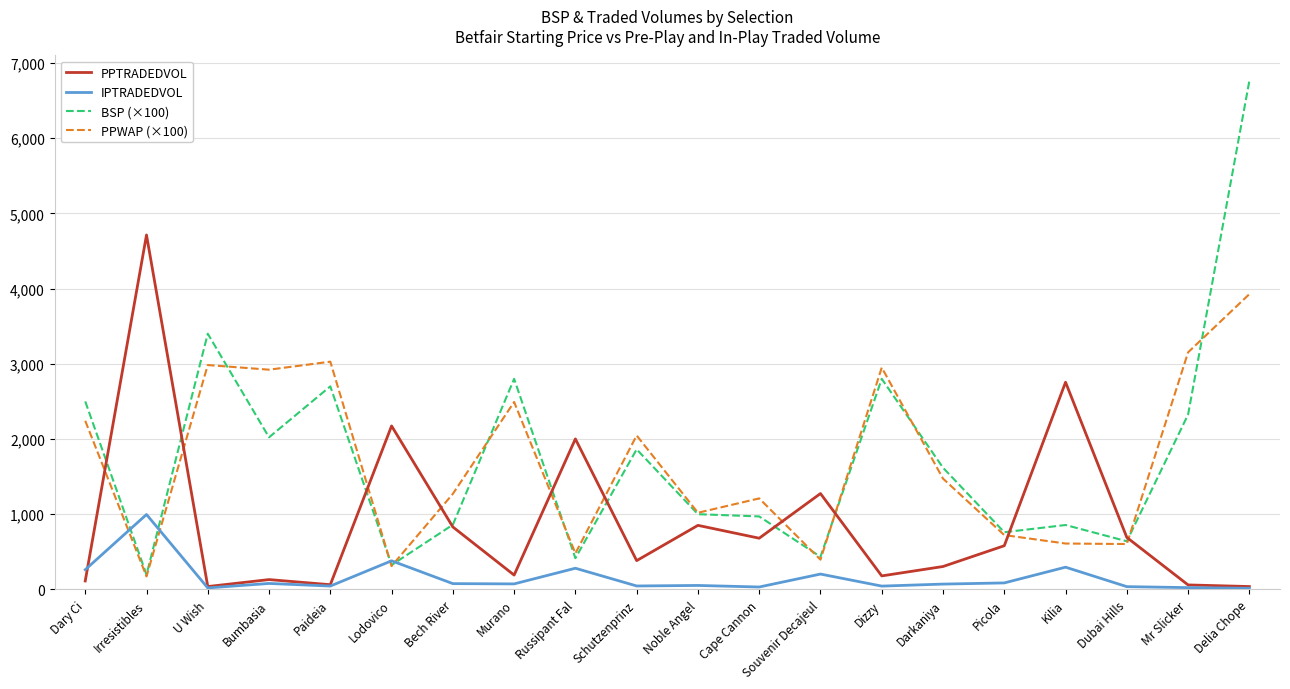

What is the average value of the BSP (×100) series?

1762.3